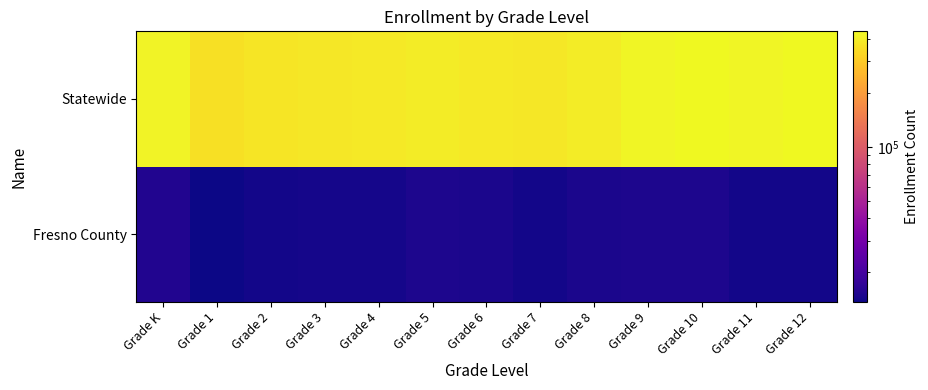

What is the maximum value shown in the chart?

440296